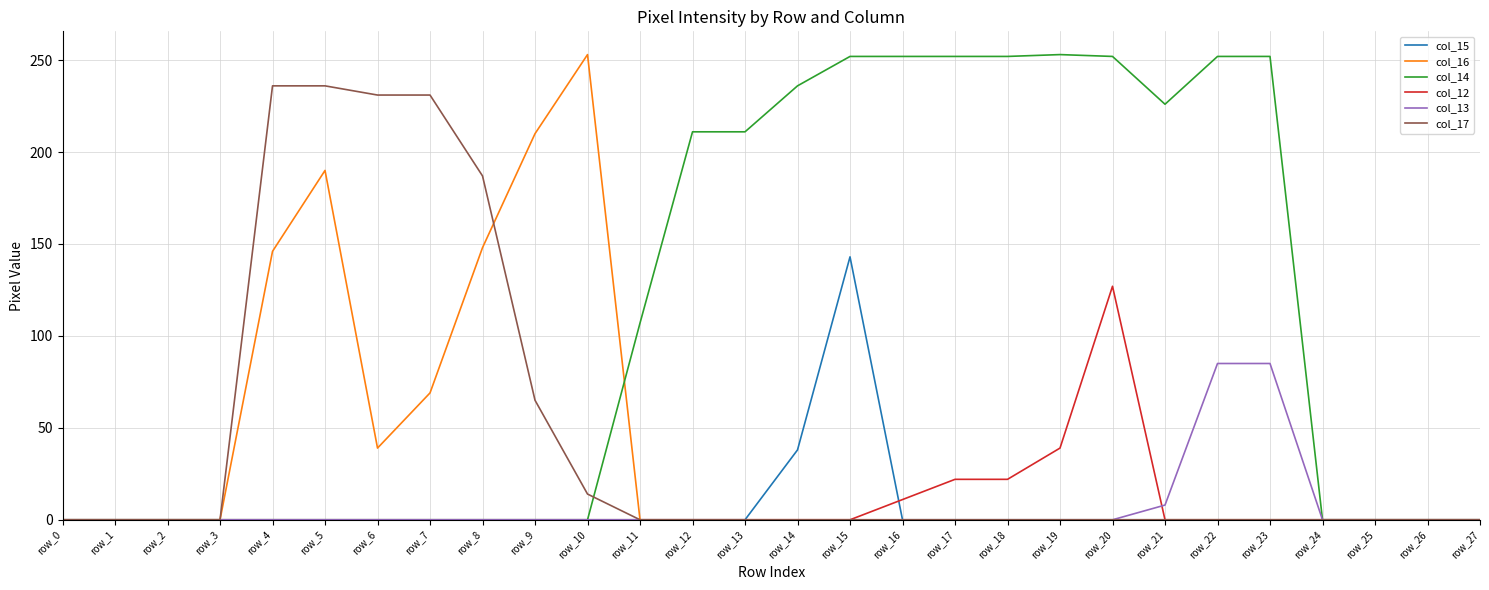

What is the average value of the col_15 series?

6